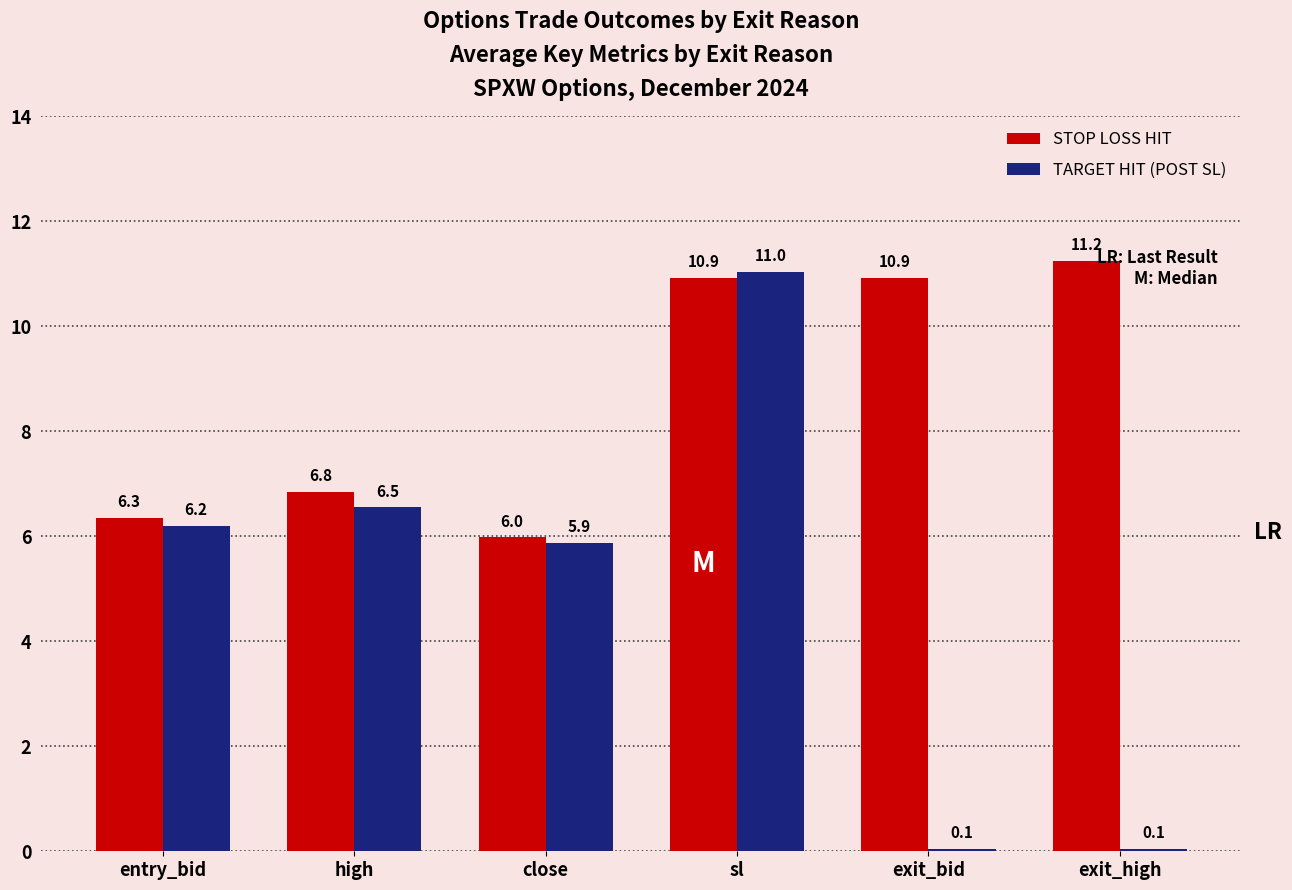

Which series has the widest spread of values?

TARGET HIT (POST SL)